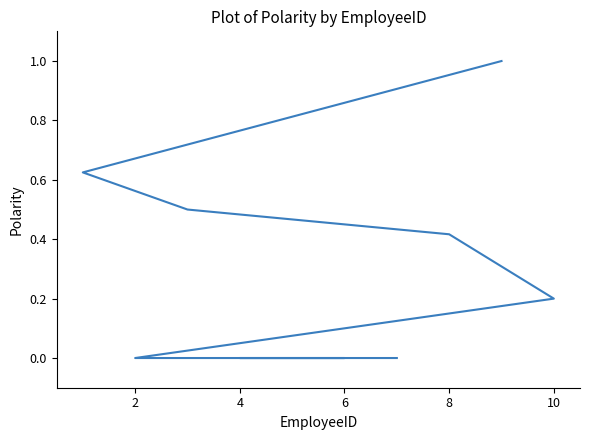

Reading left to right, what are all the values shown in this chart?

1.0	0.6	0.5	0.4	0.2	0.0	0.0	0.0	0.0	0.0